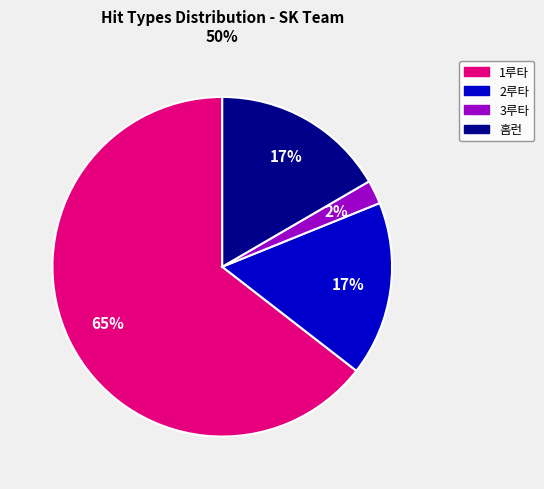

Which category has the biggest portion of the pie?

1루타